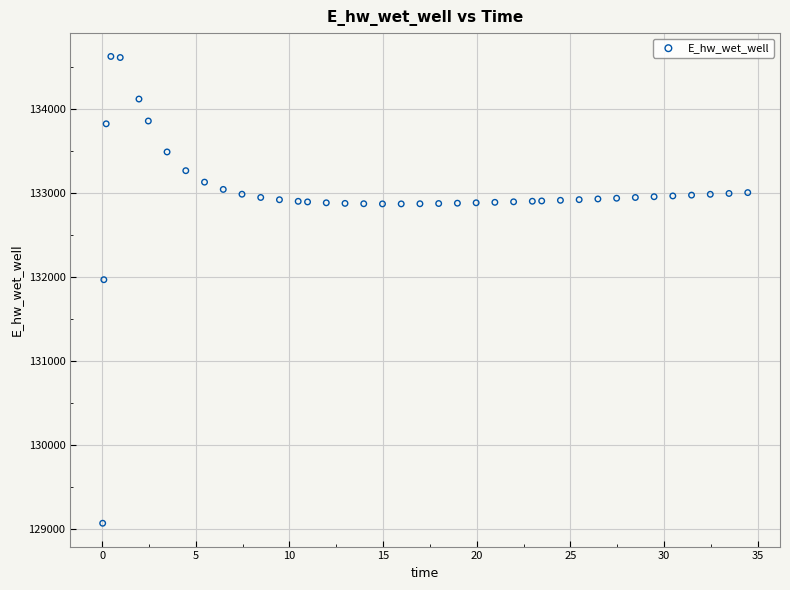

What Y value in the scatter plot is closest to 131849?

131970.0